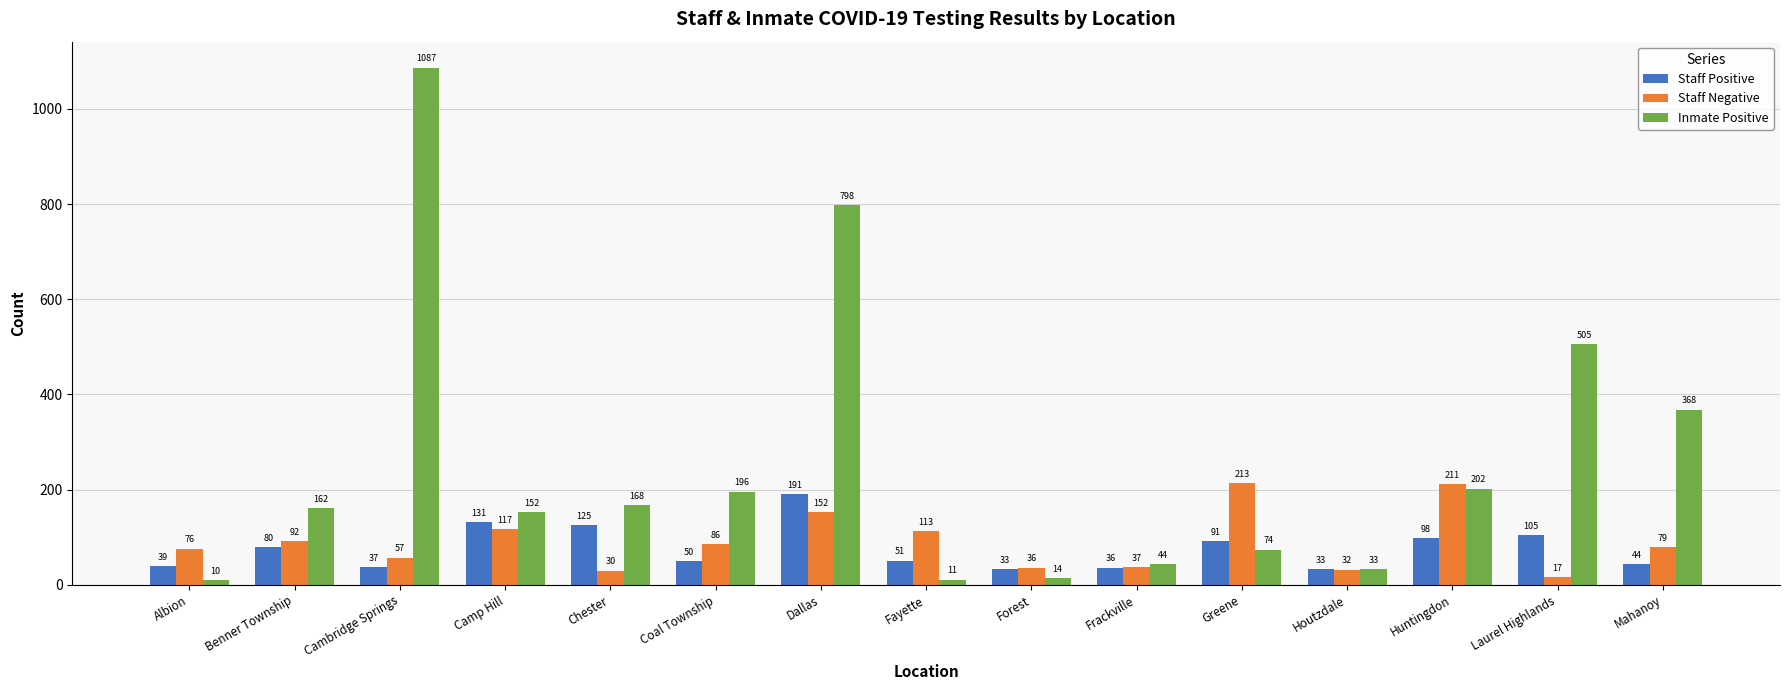

What is the minimum value for Inmate Positive?

10